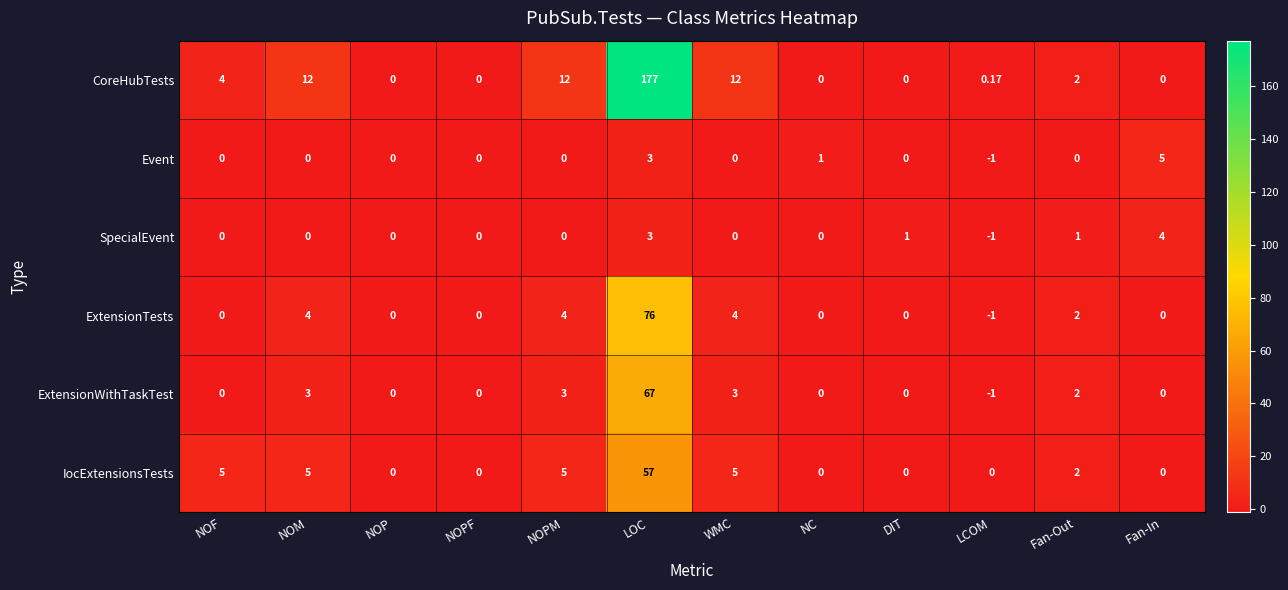

How many categories are shown in the chart?

12